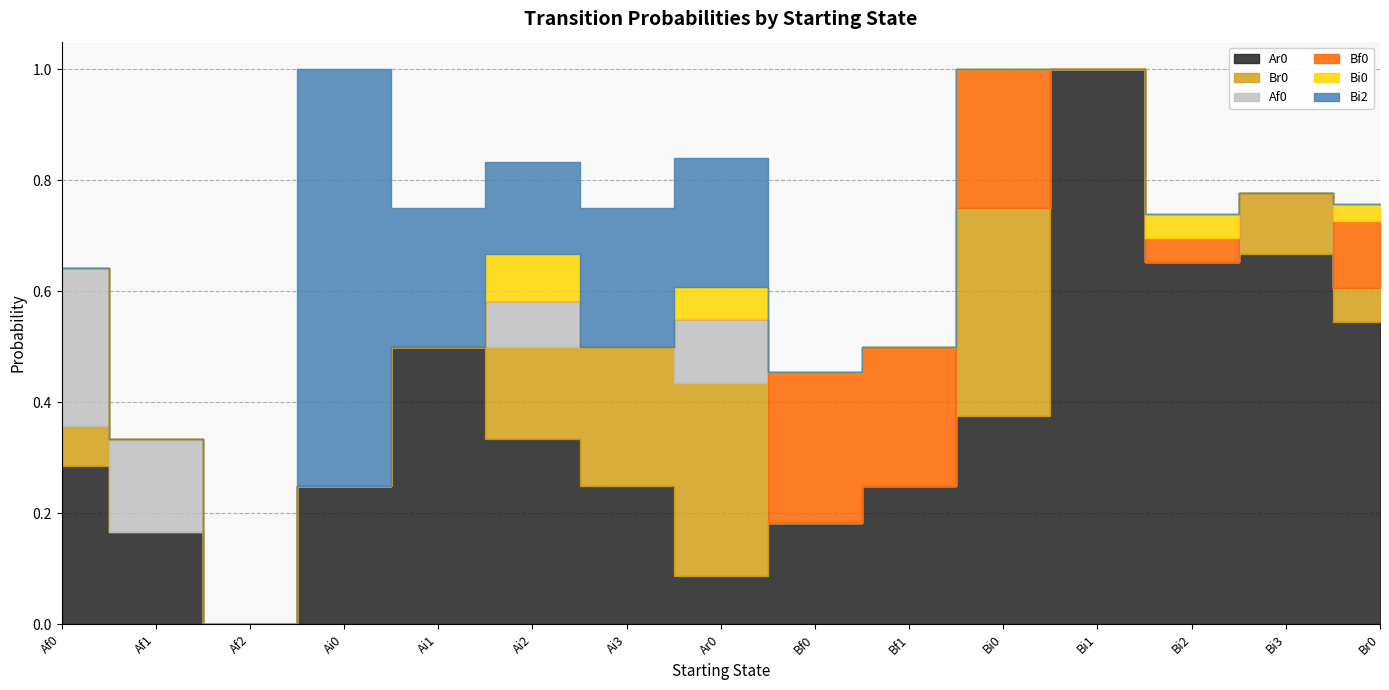

How many interior local peaks does the Bi2 series have?

2